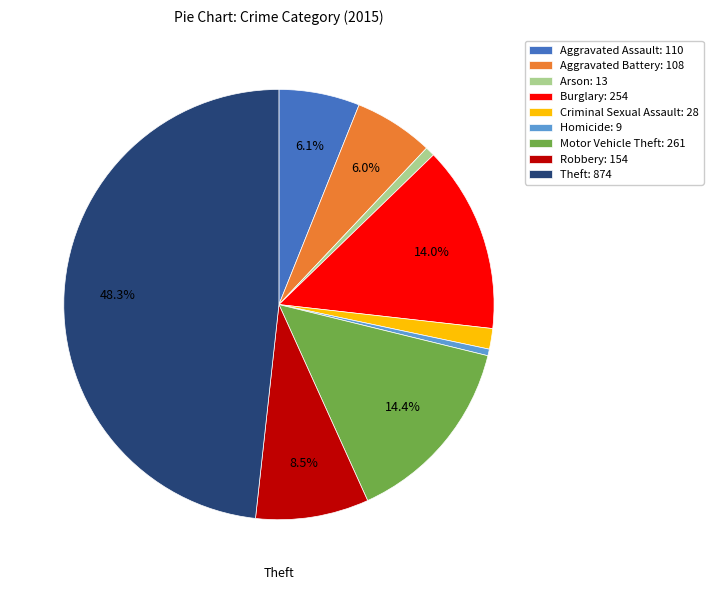

Count the number of slices in the pie.

9